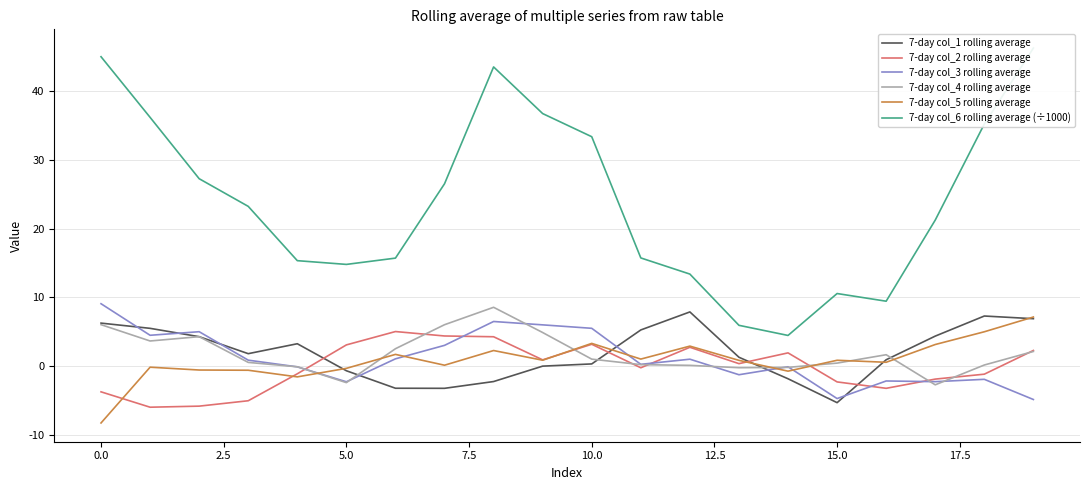

What is the maximum value for 7-day col_5 rolling average?

7.1